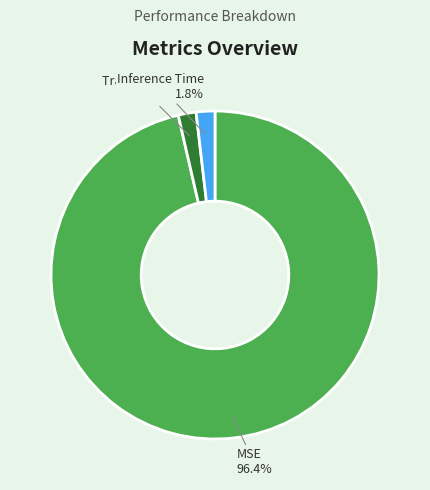

Is there any slice that represents more than half of the pie?

Yes